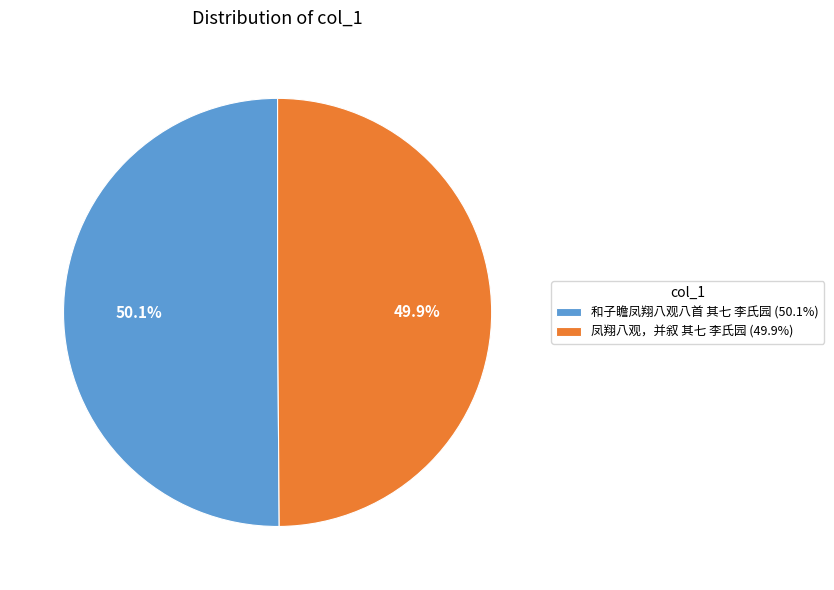

What is the ratio of the value at 和子瞻凤翔八观八首 其七 李氏园 to the value at 凤翔八观，并叙 其七 李氏园?

1.0